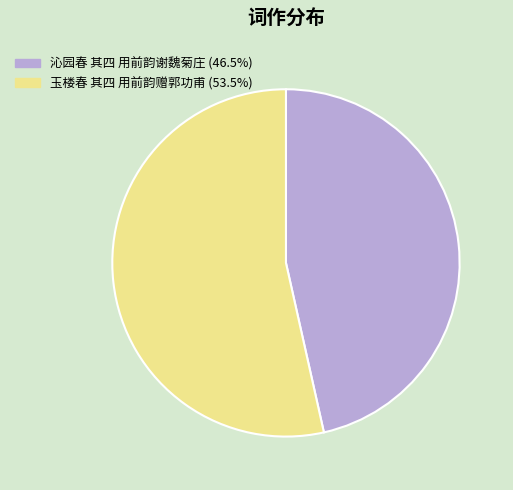

True or false: 沁园春 其四 用前韵谢魏菊庄 accounts for 39% of the total.

False